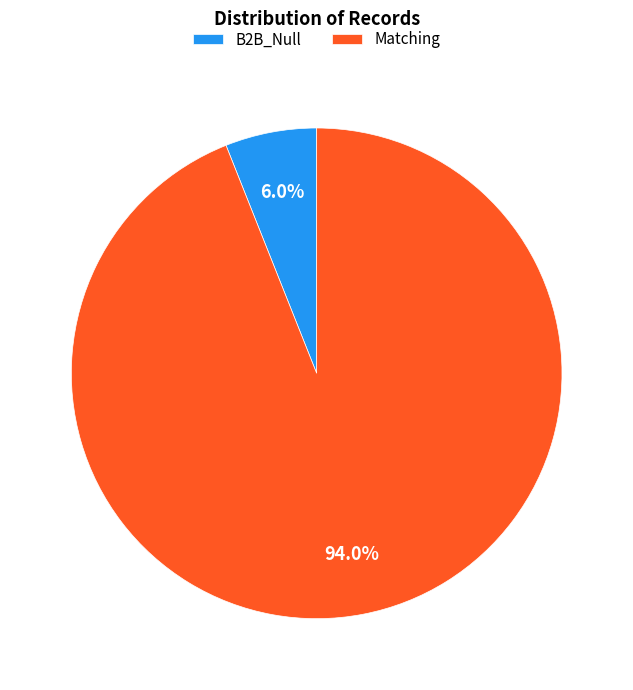

Count the number of slices in the pie.

2